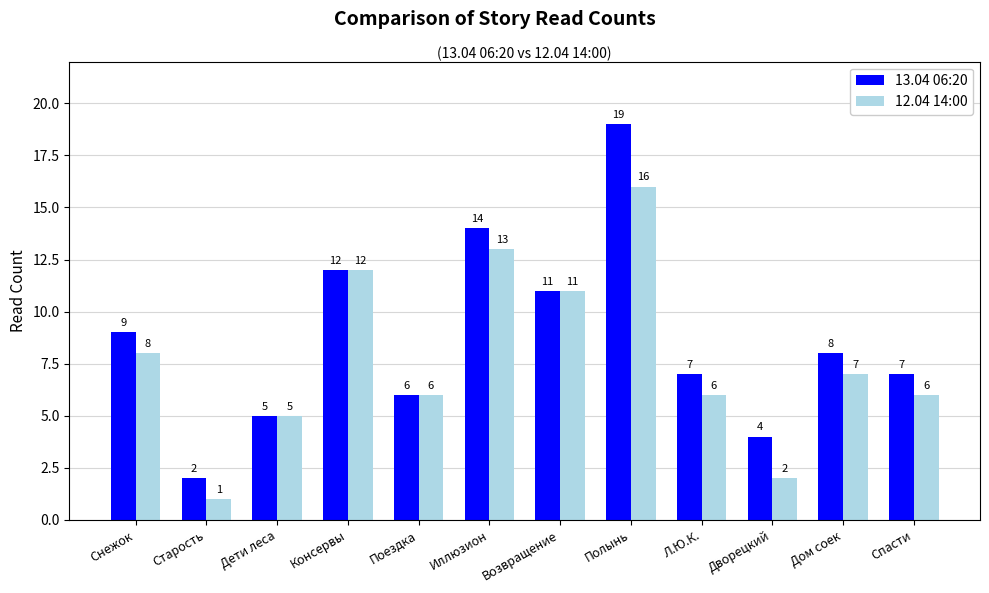

Which series has the largest total across all categories?

13.04 06:20